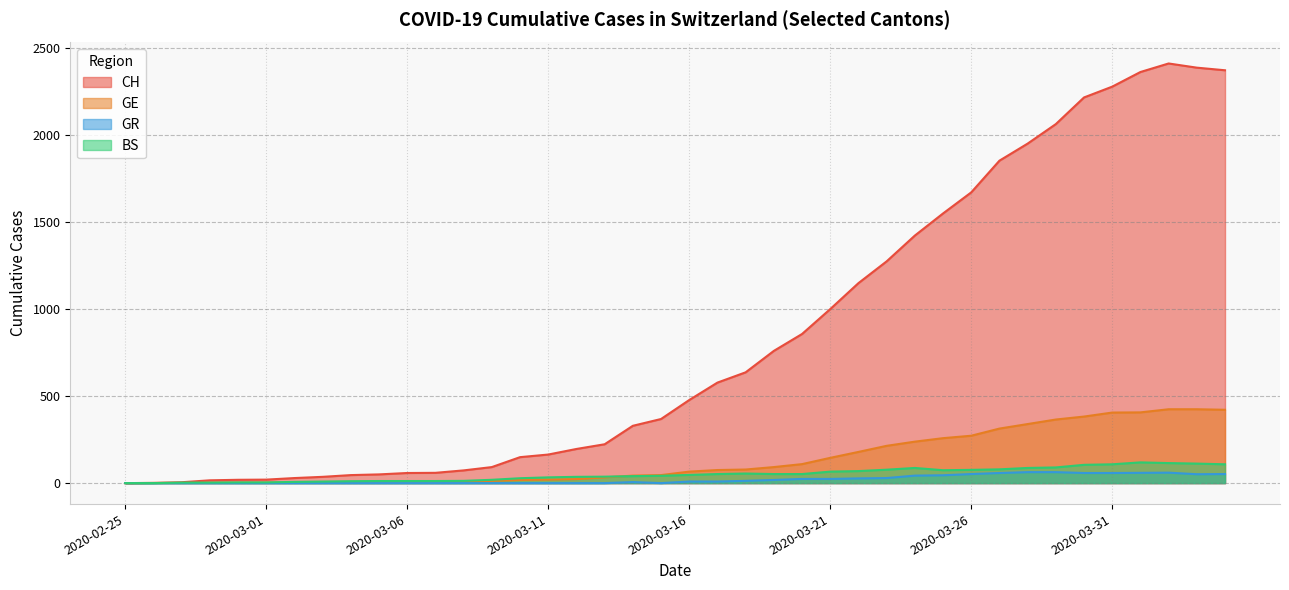

Between 2020-03-18 and 2020-03-27, which series saw the biggest shift?

CH